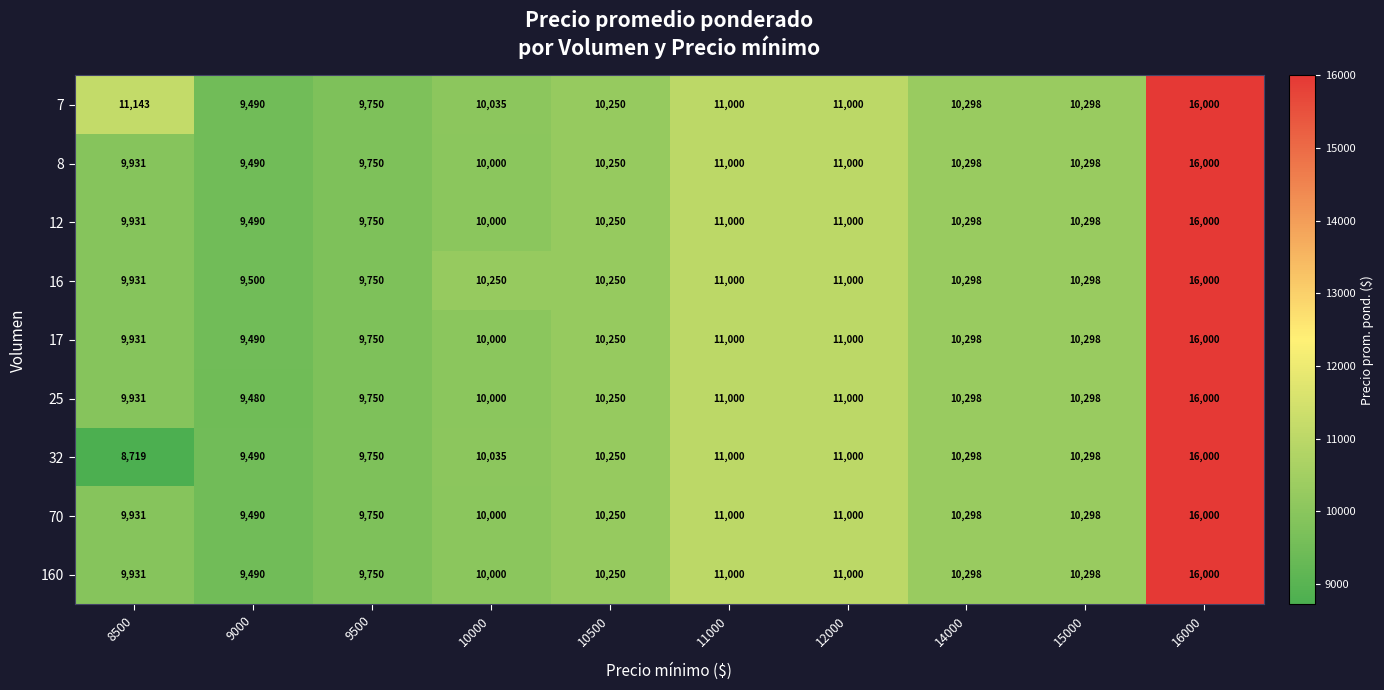

What is the sum of all 12 values?

108017